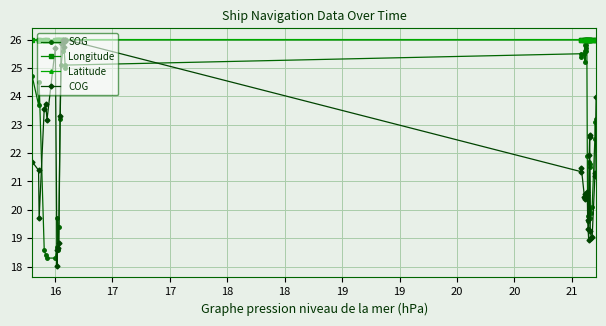

What is the minimum value shown in the chart?

18.0